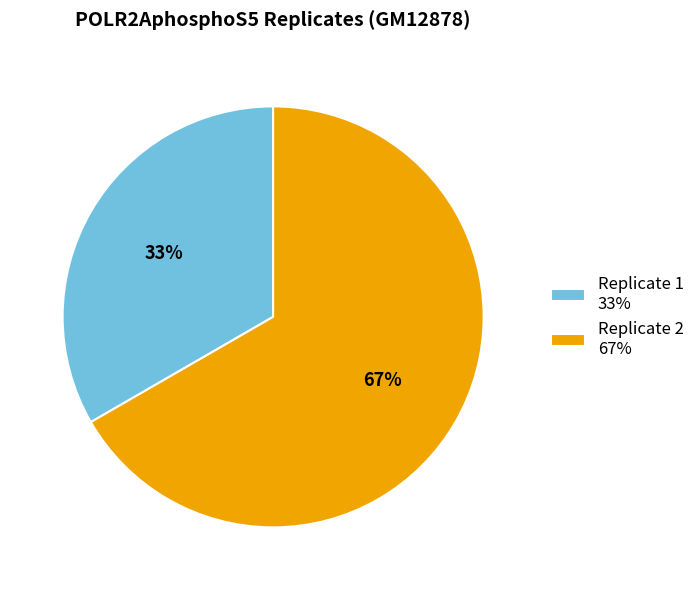

Which slice is the largest?

Replicate 2